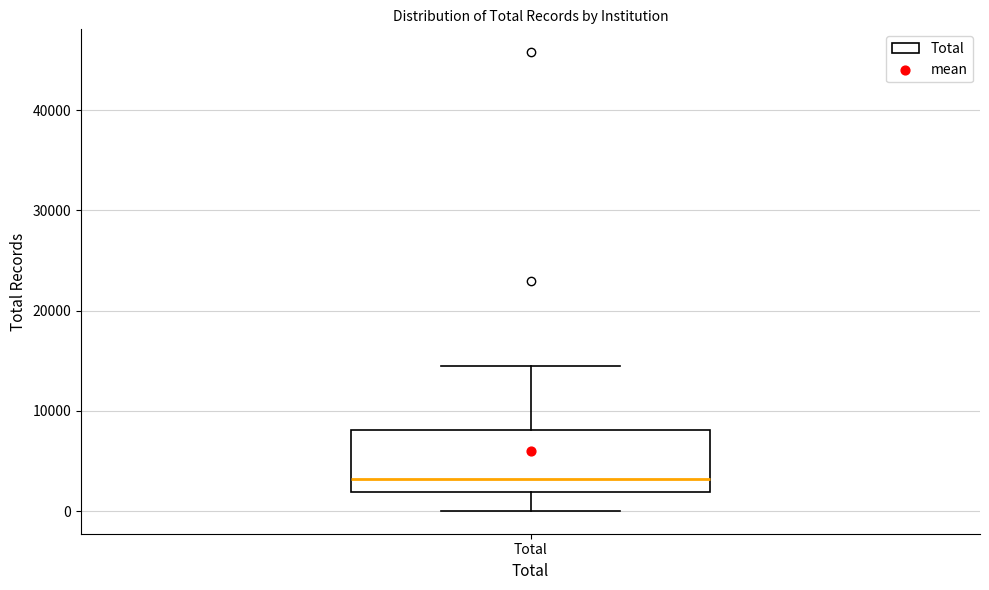

Read this box plot against the y-axis: the position of the median line, the range covered by the box, and the ends of both whiskers. The values are not printed on the chart, so give them approximately, as read against the axis.

median 3000, box 2000 to 8000, whiskers 0 to 14000